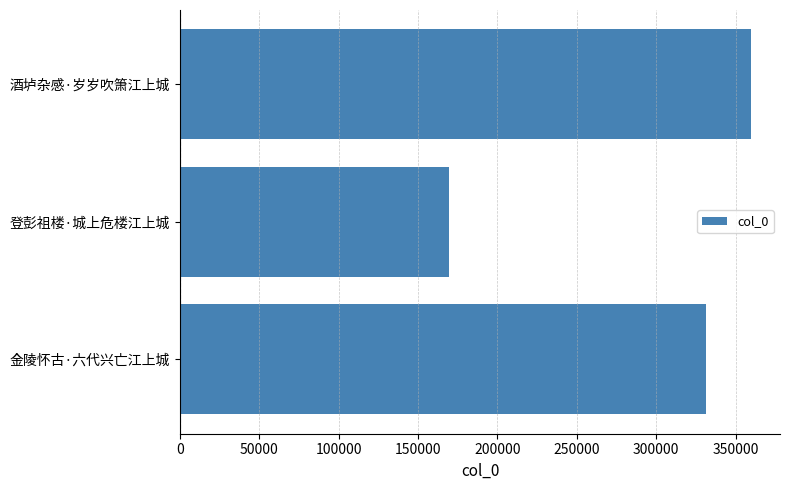

Reading bottom to top, what are all the values shown in this chart?

331687	169513	360025